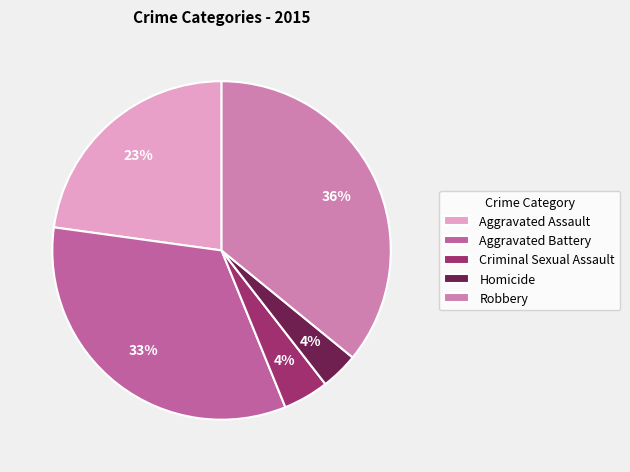

Does Homicide represent more than half of the total?

No